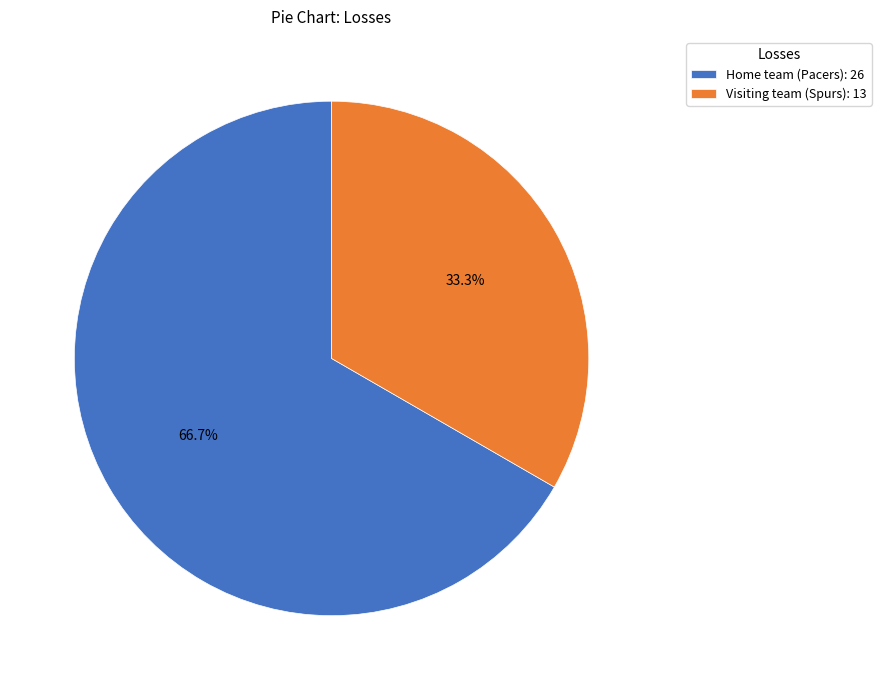

What is the total percentage of Visiting team (Spurs) and Home team (Pacers)?

100.0%